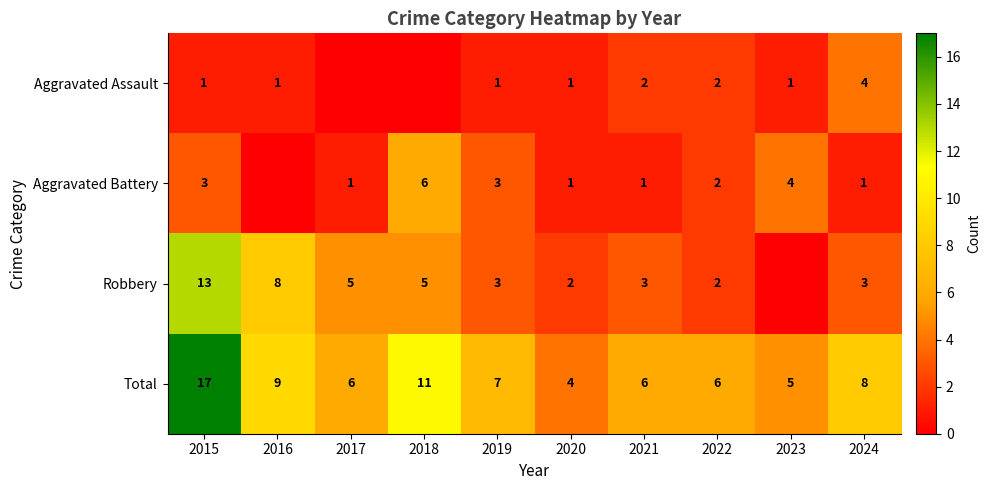

At which label does Total first exceed 7?

2015